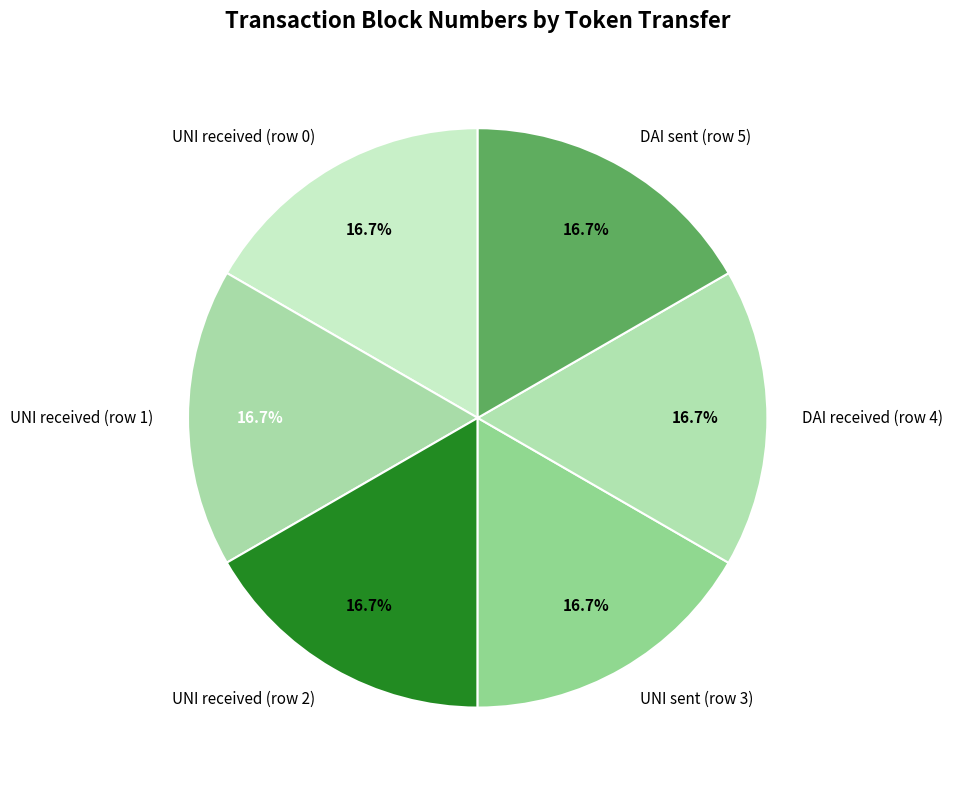

To the nearest percent, what percentage of the pie is UNI received (row 2)?

17%